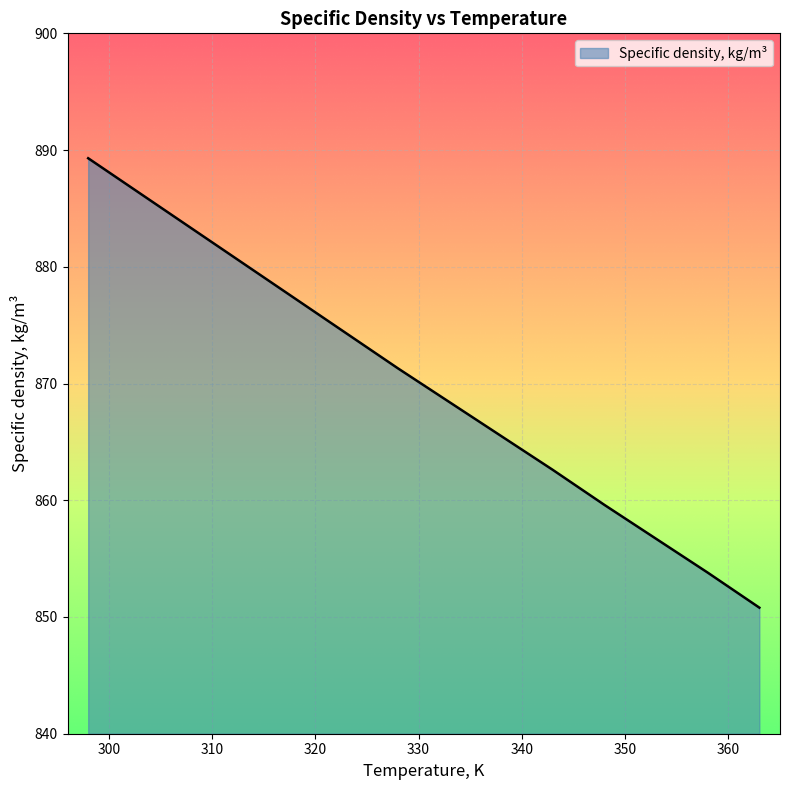

What is the minimum value shown in the chart?

850.8